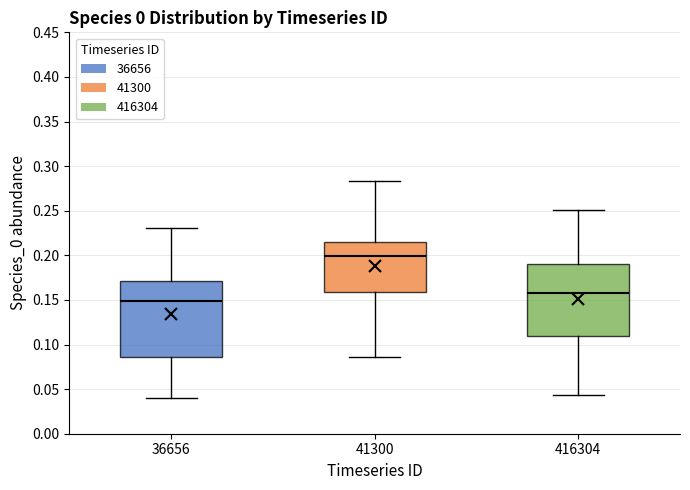

Reading left to right, transcribe this box plot: for each box, give where its median line is, the range the box spans, and where its two whiskers end, as read against the y-axis. The values are not printed on the chart, so give them approximately, as read against the axis.

36656: median 0.150, box 0.085 to 0.170, whiskers 0.040 to 0.230
41300: median 0.200, box 0.160 to 0.215, whiskers 0.085 to 0.285
416304: median 0.155, box 0.110 to 0.190, whiskers 0.045 to 0.250